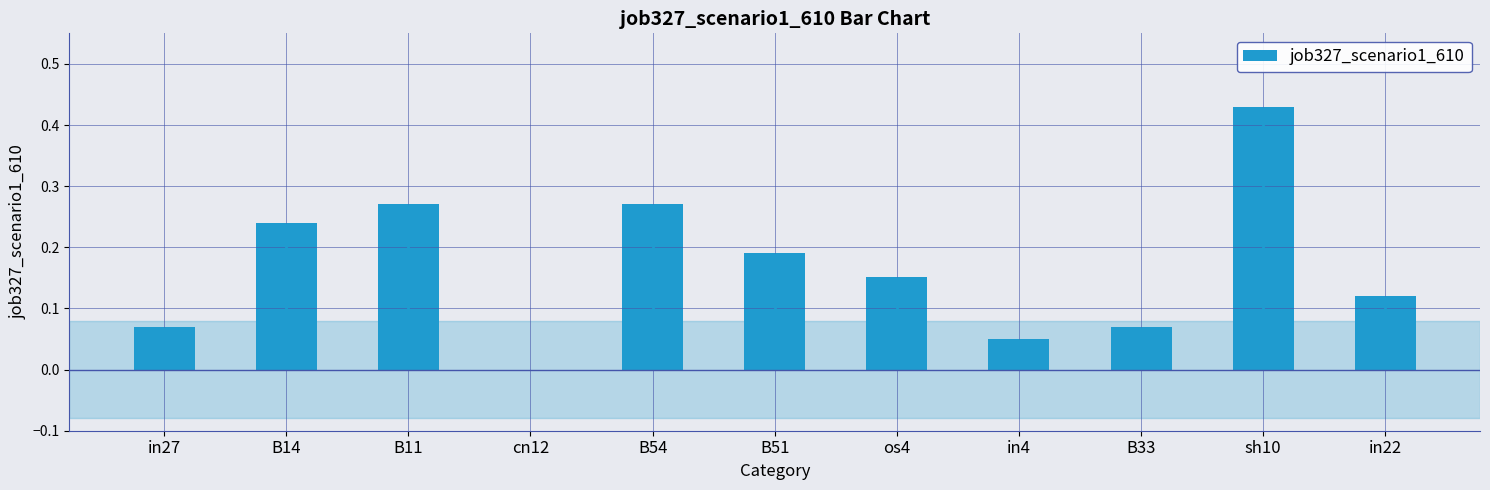

True or false: the data shows 0.1 at B14.

False